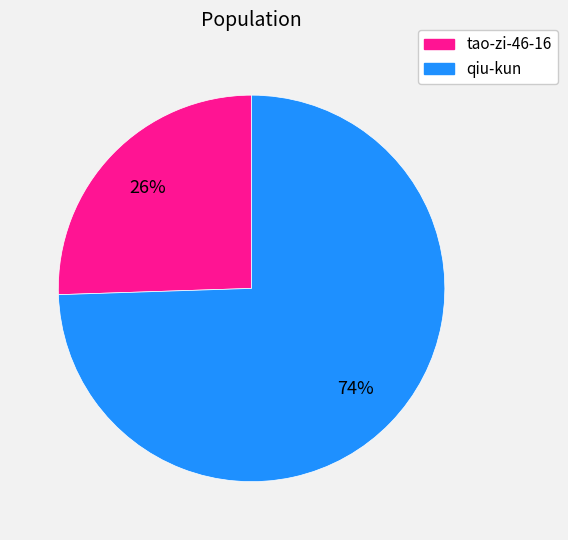

Which slice represents more than half of the pie?

qiu-kun